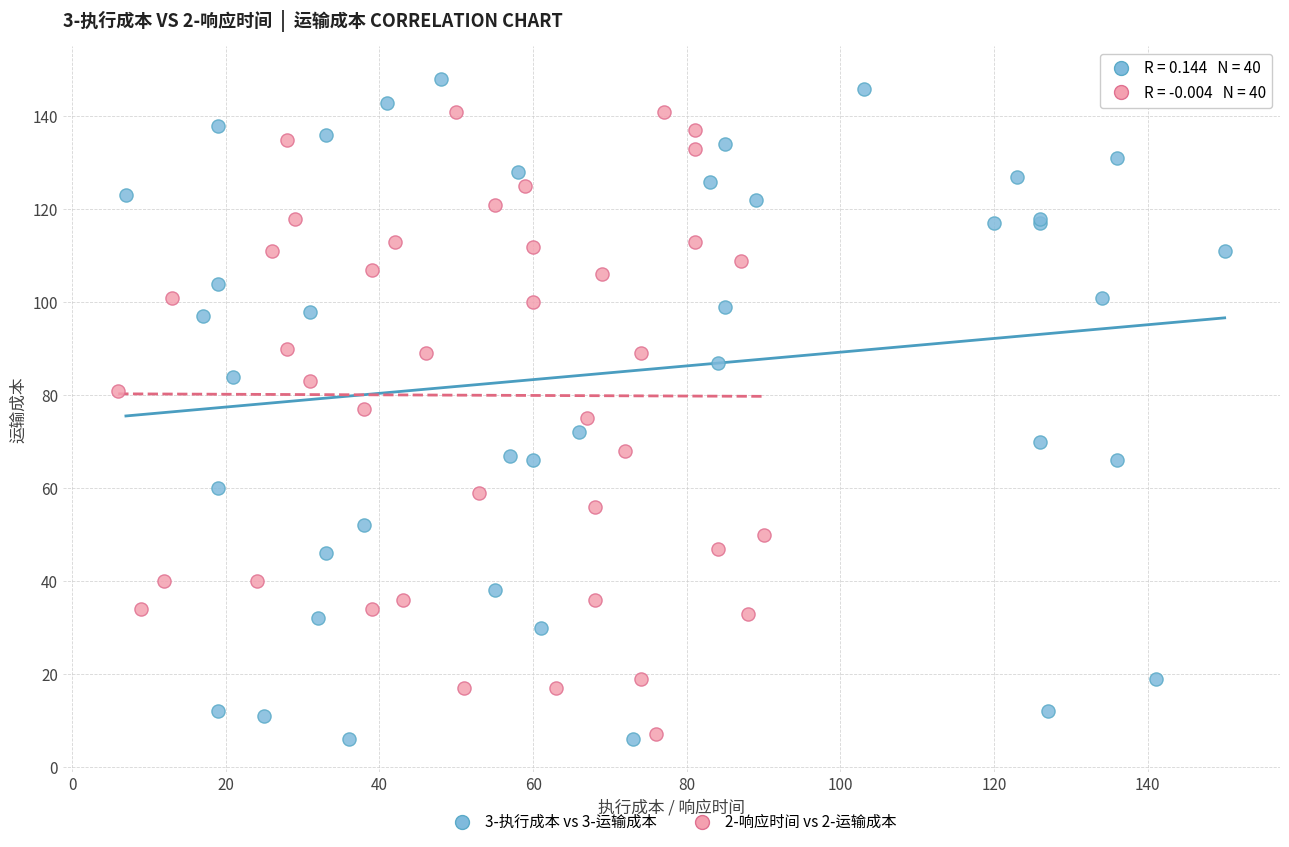

Which series contains the highest Y value?

3-执行成本 vs 3-运输成本